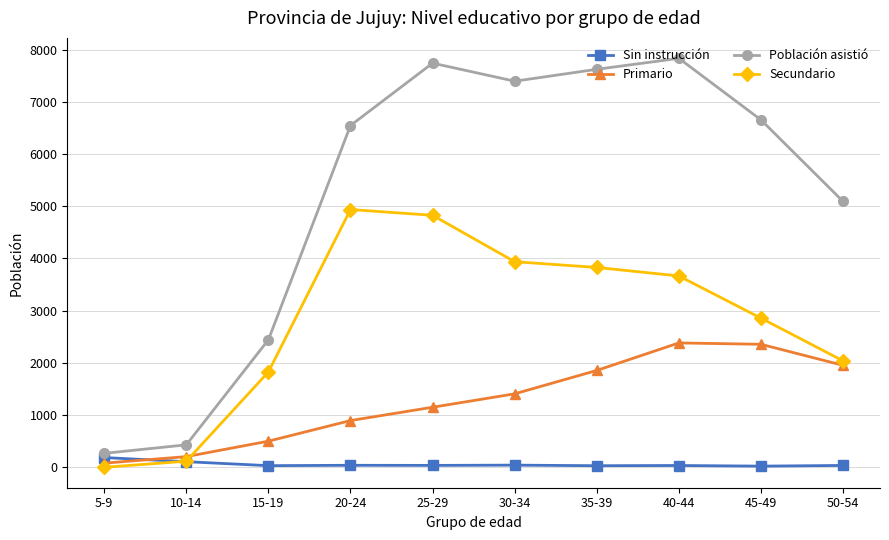

True or false: Primario and Población asistió intersect in this chart.

False